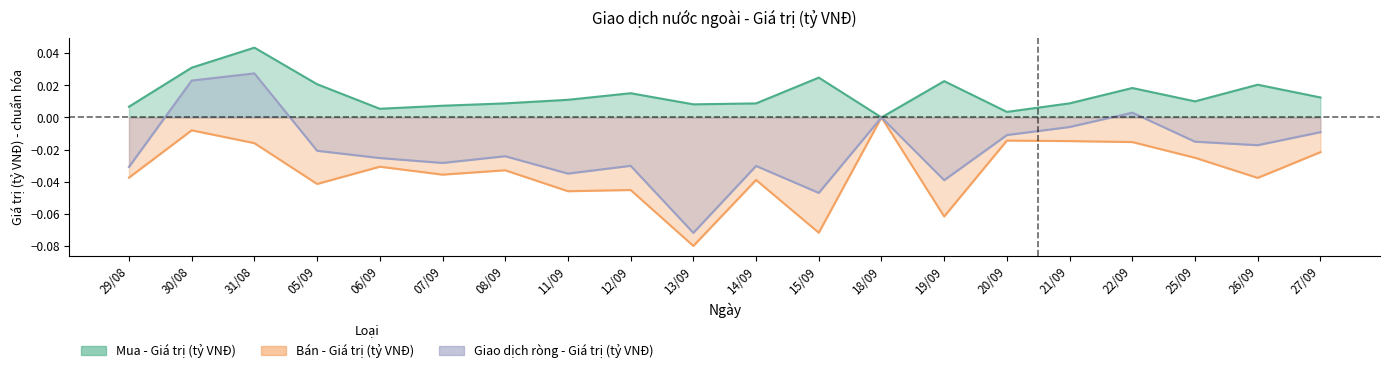

Rank the categories by Bán - Giá trị (tỷ VNĐ) value from lowest to highest.

13/09, 15/09, 19/09, 11/09, 12/09, 05/09, 14/09, 26/09, 29/08, 07/09, 08/09, 06/09, 25/09, 27/09, 31/08, 22/09, 21/09, 20/09, 30/08, 18/09